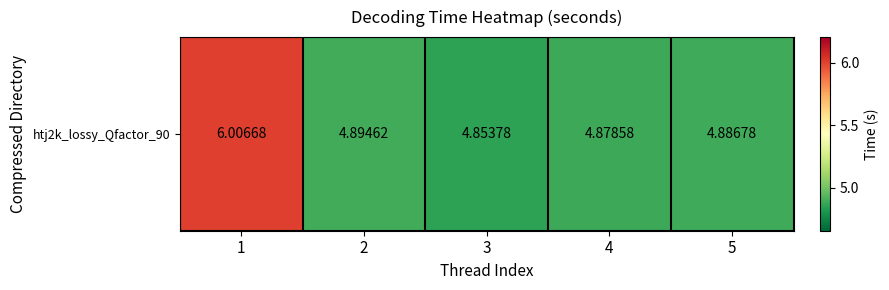

What is the greatest value displayed?

6.0